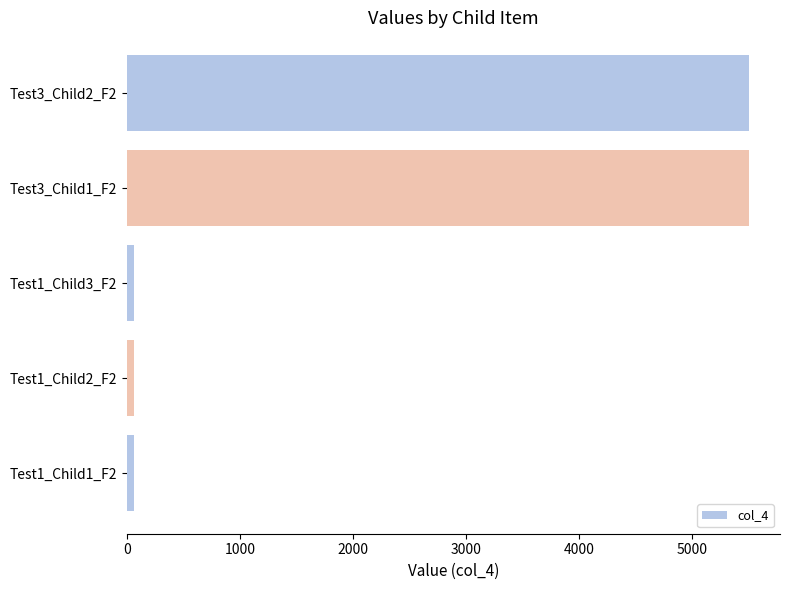

What is the average value?

2233.8